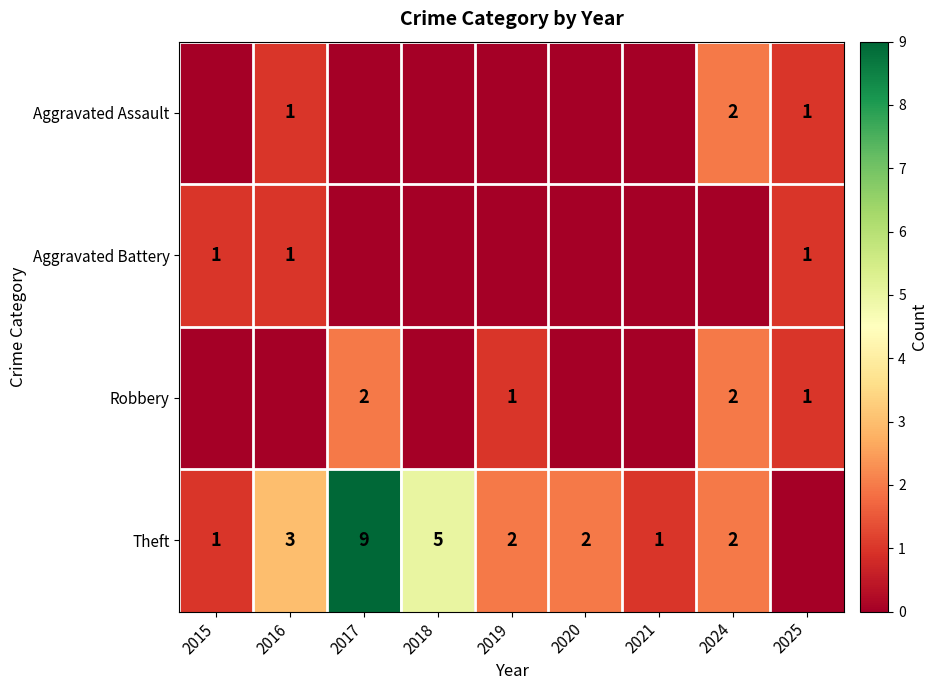

True or false: Aggravated Battery has a value of 1 at 2015.

True